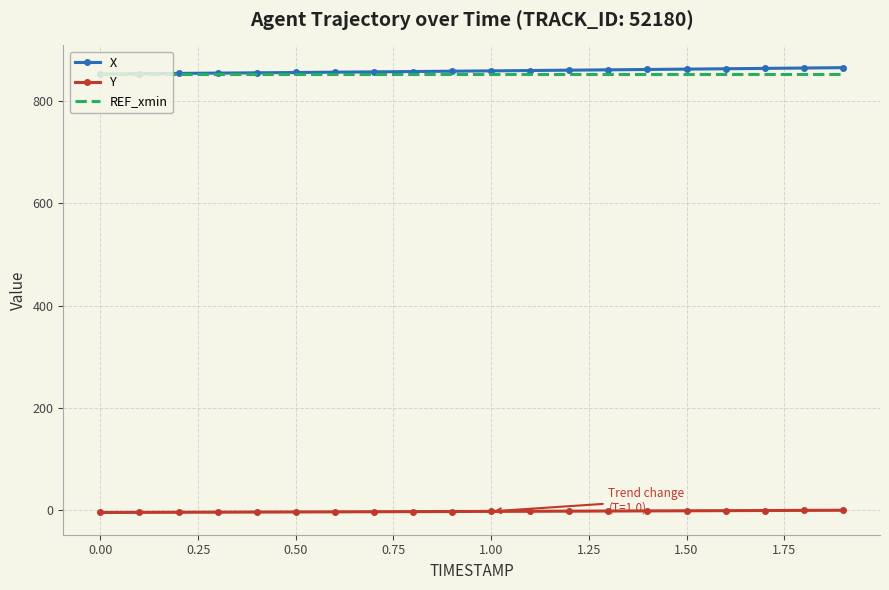

True or false: X and Y intersect in this chart.

False